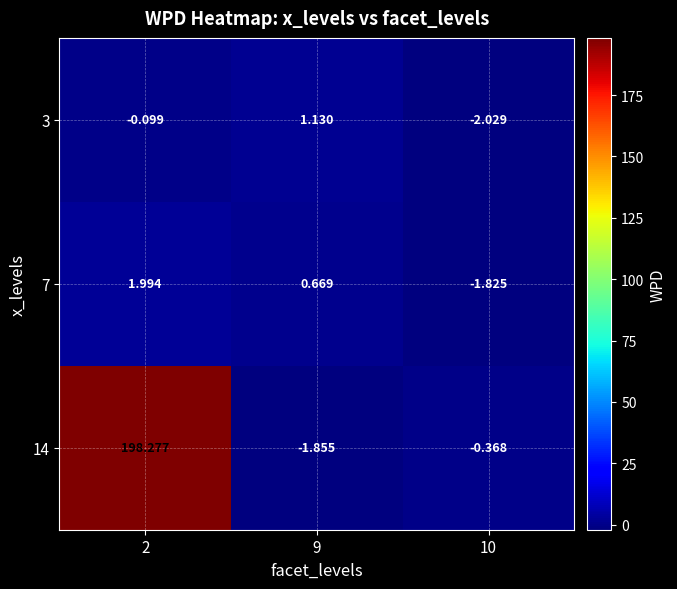

Is the value of 3 at 2 greater than the value of 7 at 9?

No